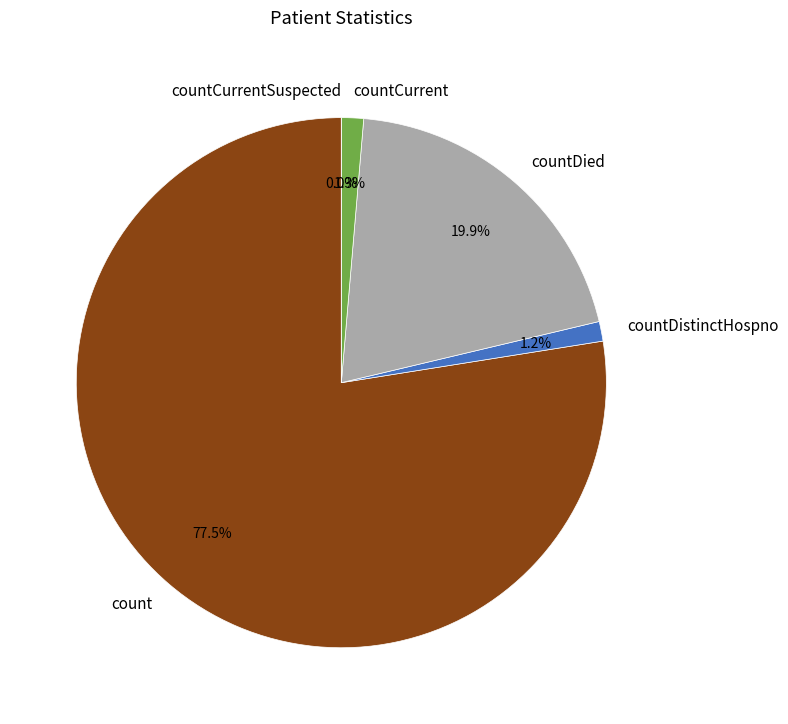

Approximately how many times larger is the value at countDistinctHospno compared to countCurrent?

0.9